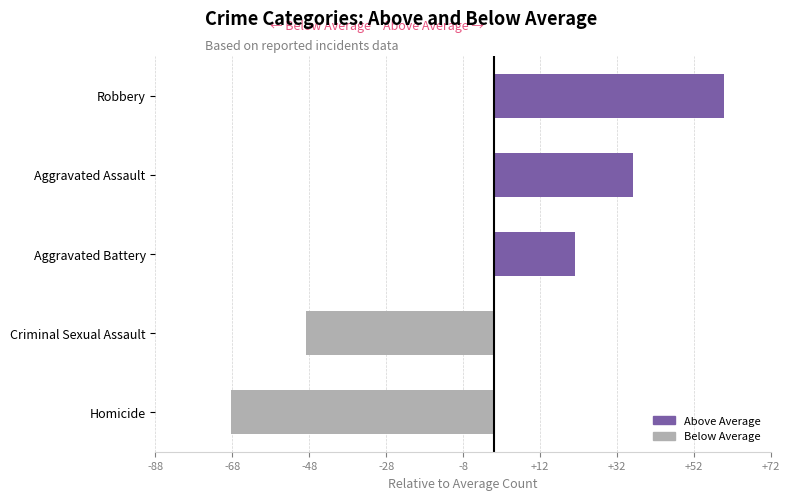

List the series in order of their peak value, lowest first.

Homicide, Criminal Sexual Assault, Aggravated Battery, Aggravated Assault, Robbery